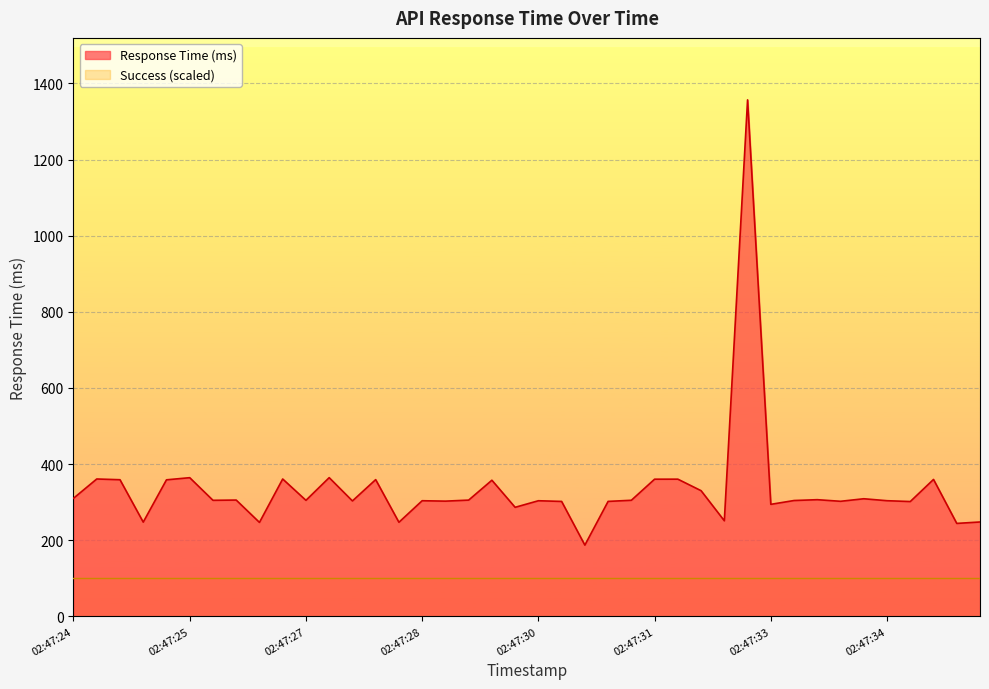

What is the greatest value displayed?

1356.8